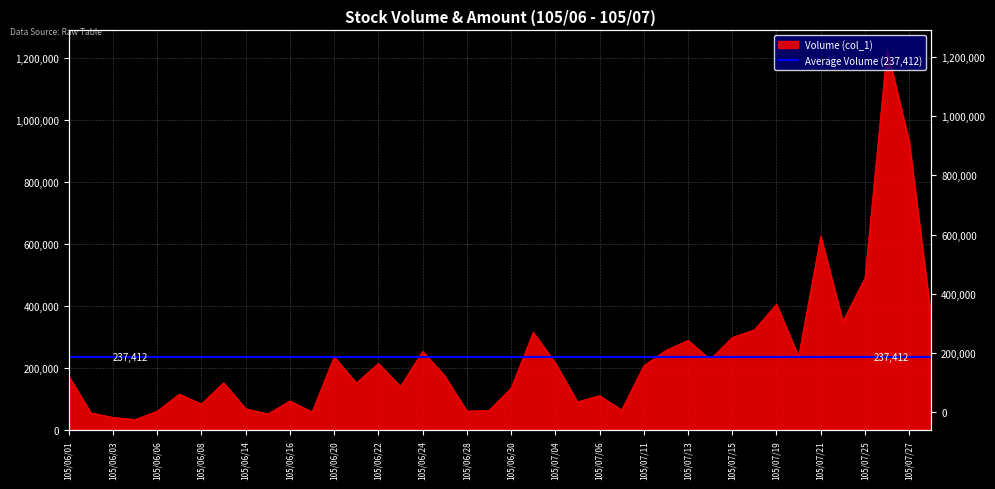

The chart shows a value of 37319 at 105/06/29. True or false?

False